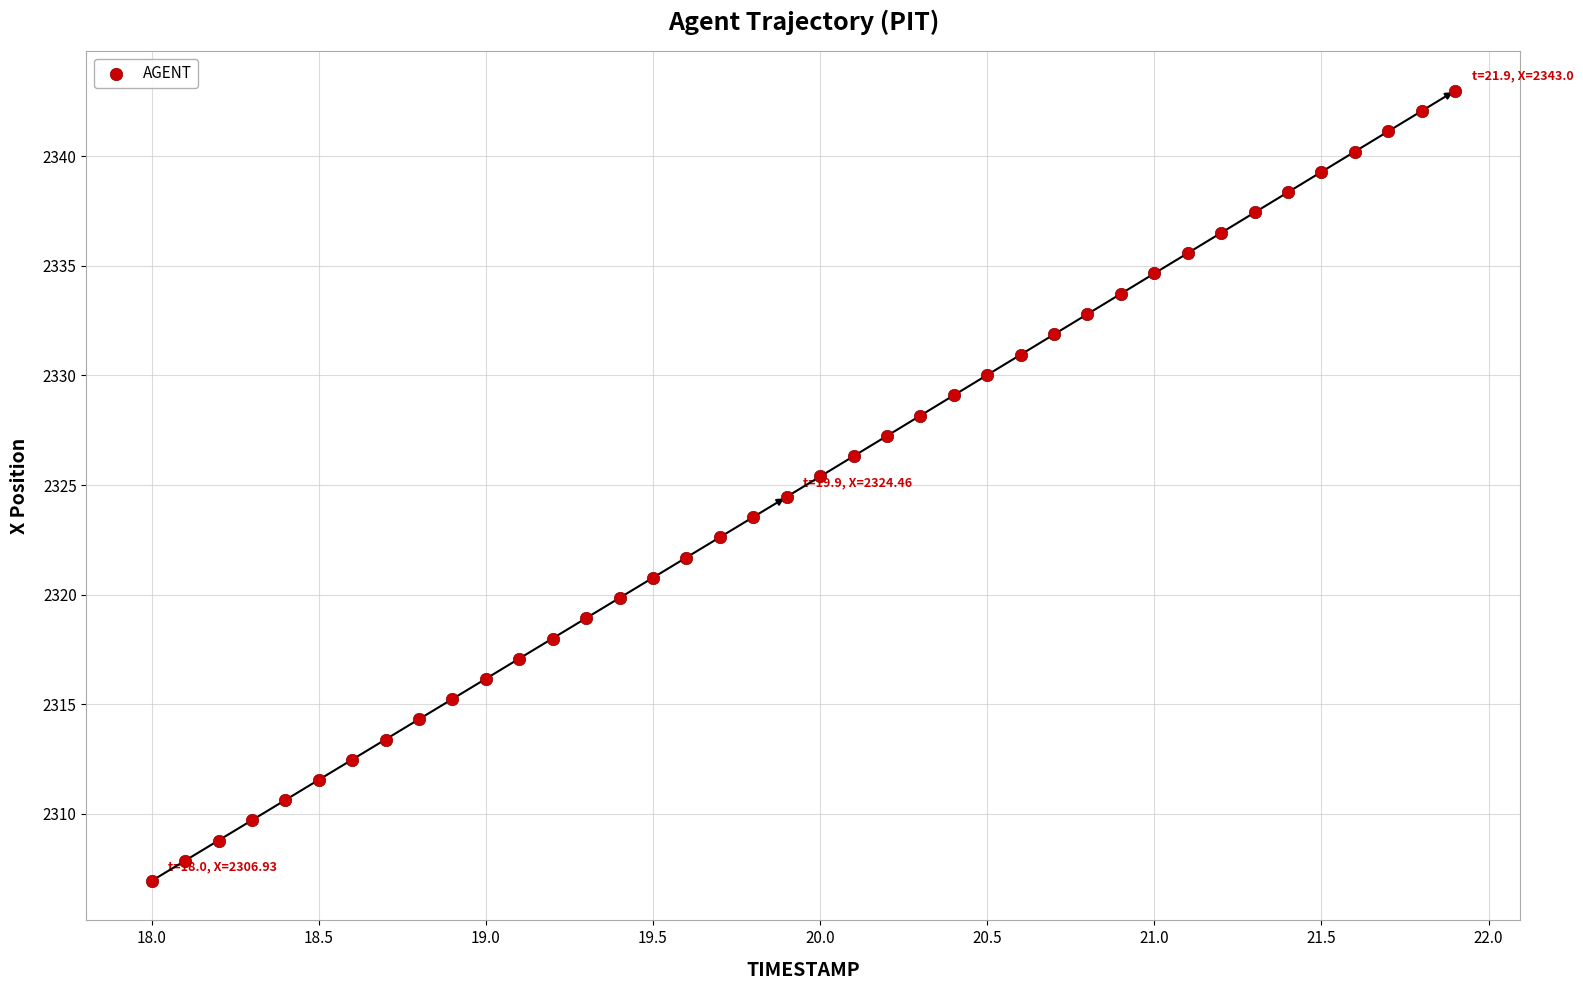

What is the range of Y values (max minus min)?

36.1